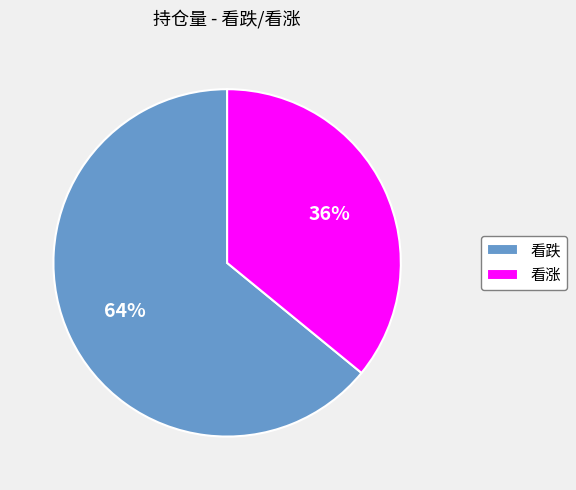

What percentage is the 看涨 slice, to the nearest percent?

36%